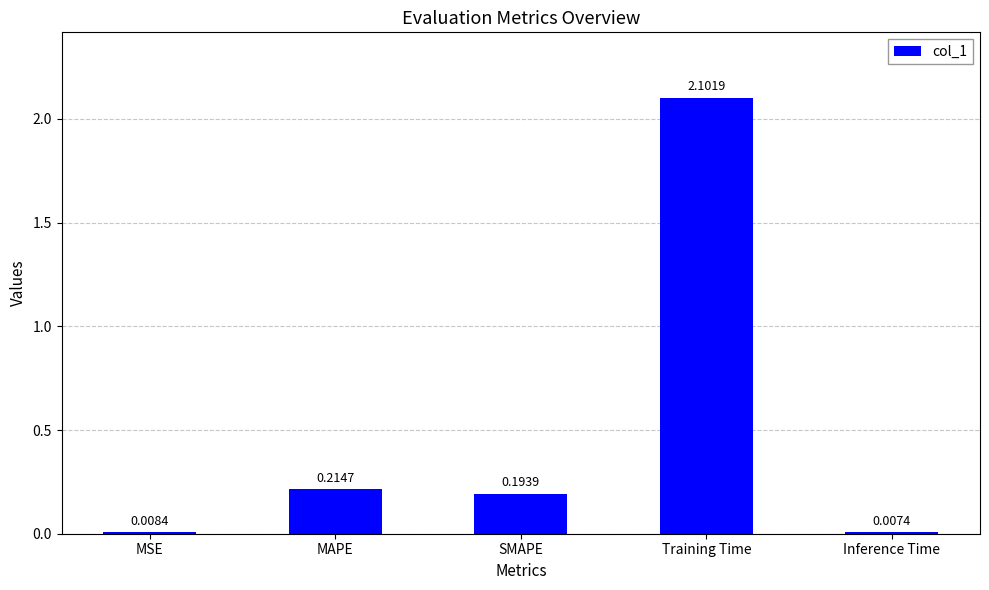

List the labels in order of value, smallest first.

Inference Time, MSE, SMAPE, MAPE, Training Time